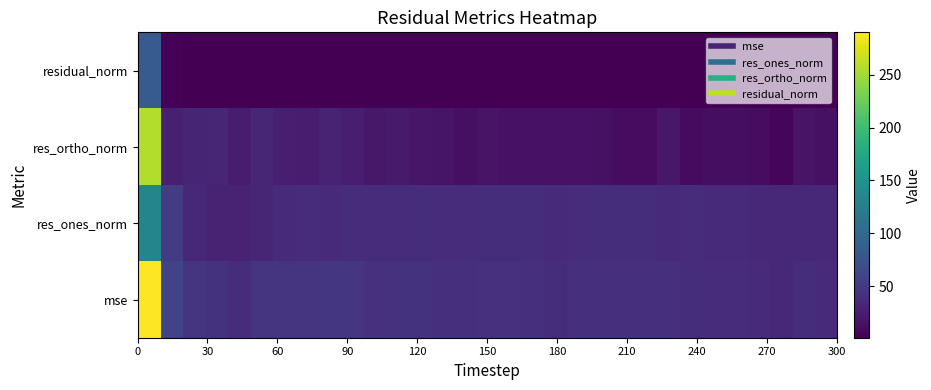

At how many categories does at least one series exceed 170?

1